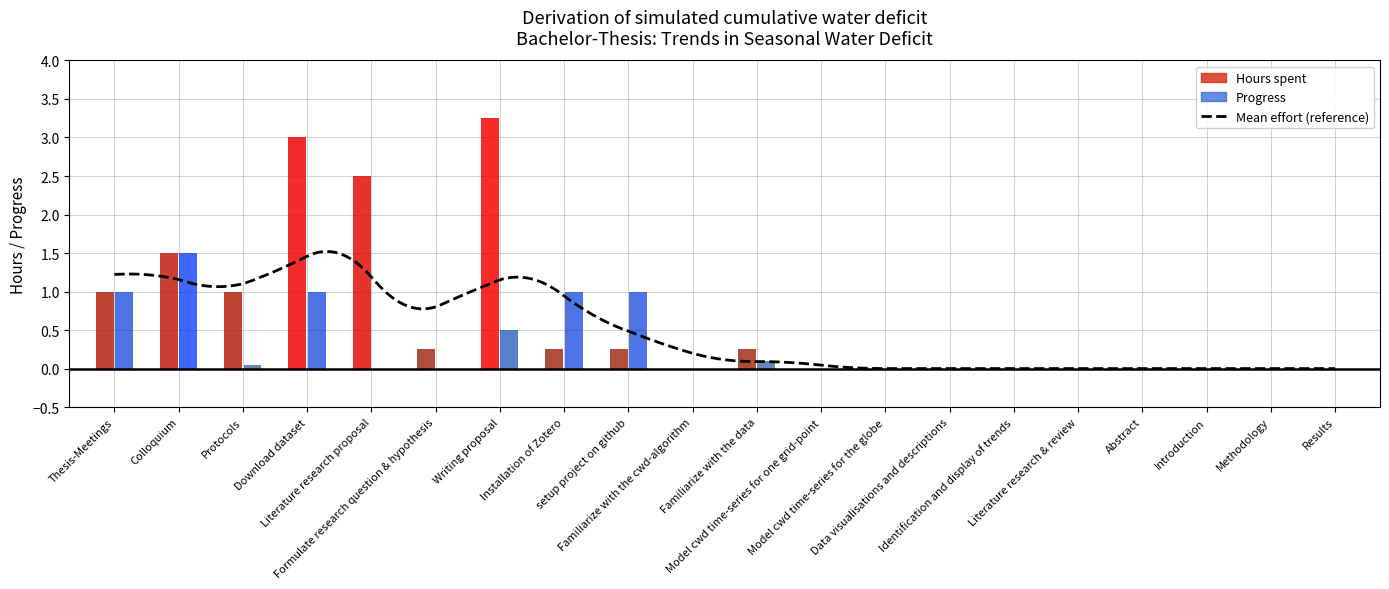

At which label does Progress reach its minimum?

Literature research proposal